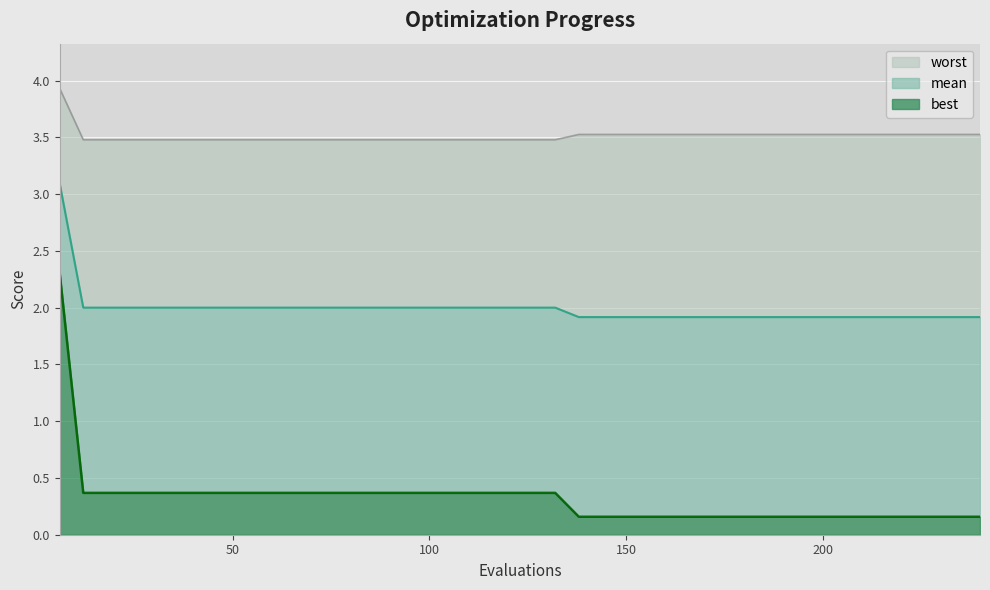

Which category has the highest value in the best series?

6